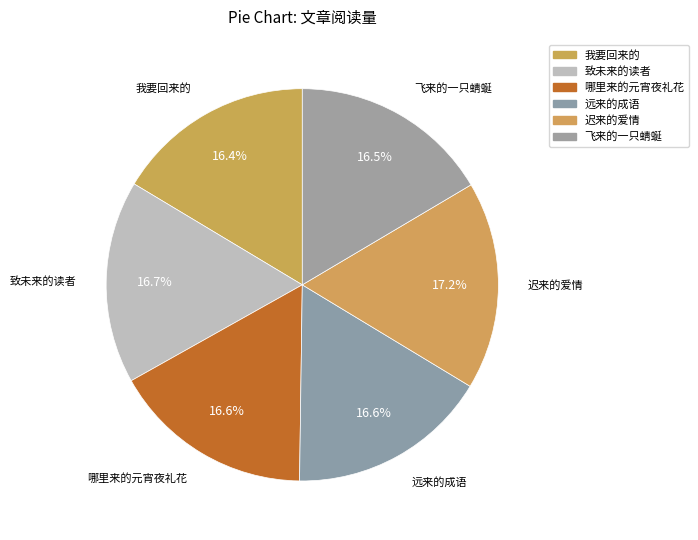

What percentage do 哪里来的元宵夜礼花 and 远来的成语 together represent?

33.2%